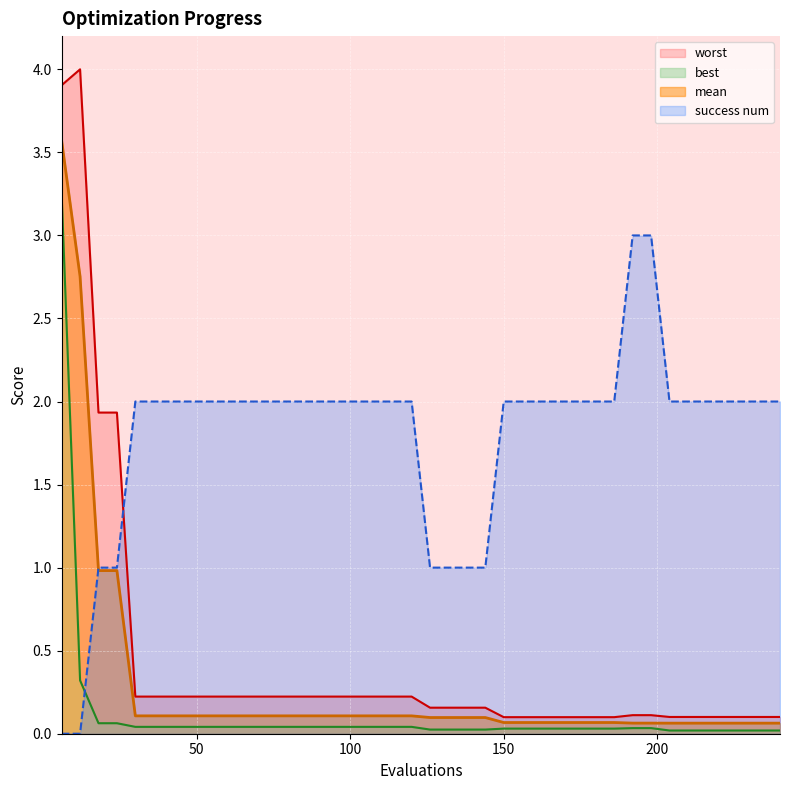

Does the chart display data point markers on the line(s)?

No